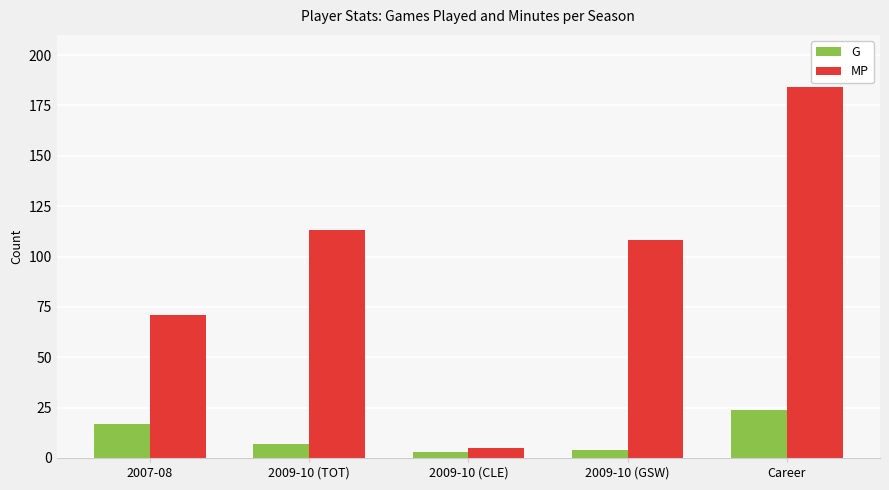

Which label corresponds to the largest value in the chart?

Career